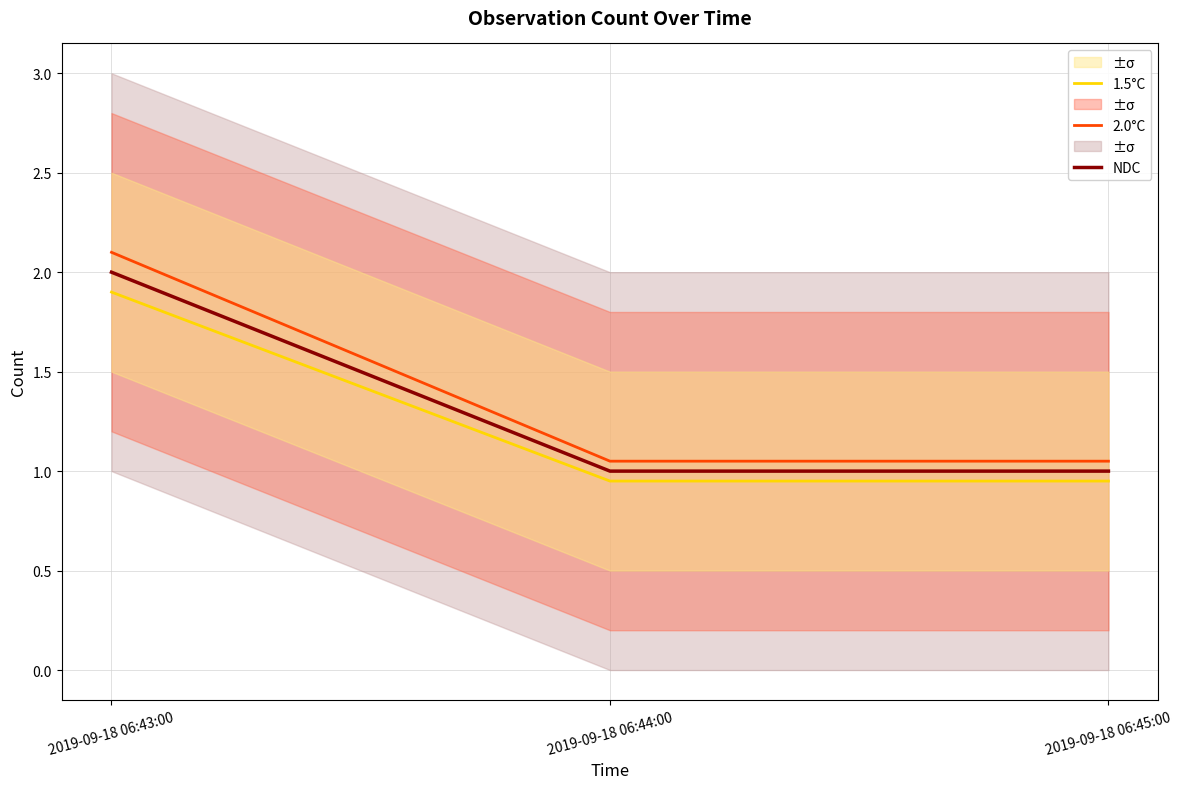

The NDC series shows 1.7 at 2019-09-18 06:45:00. True or false?

False